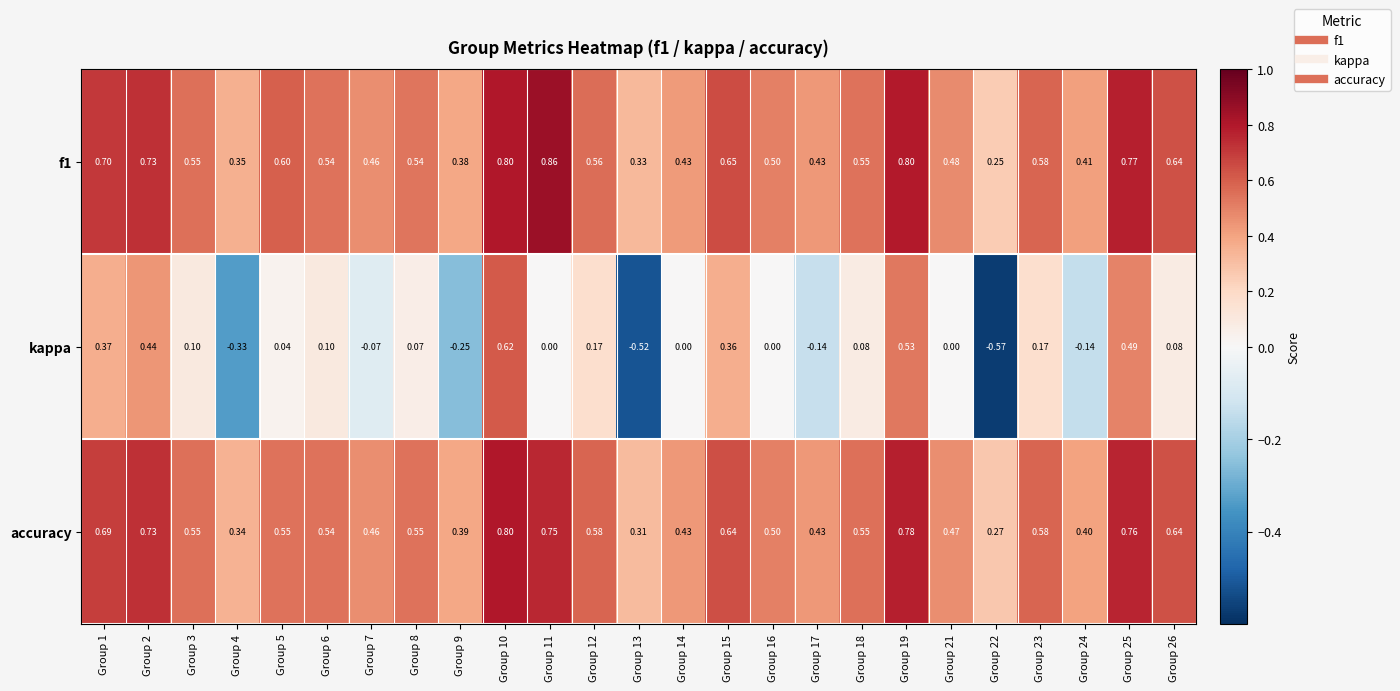

Which series has the widest spread of values?

kappa